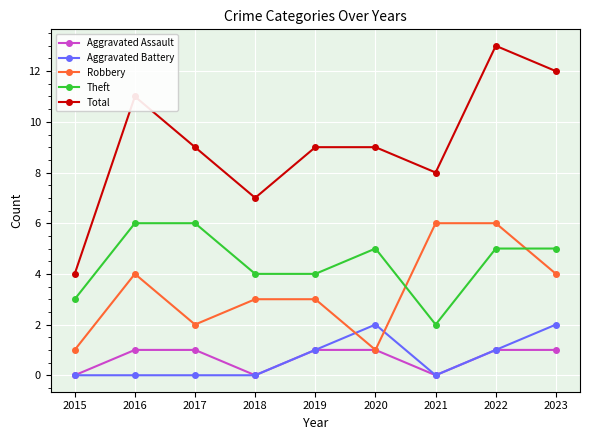

Between which two adjacent categories do Robbery and Aggravated Battery first intersect?

2019 and 2020